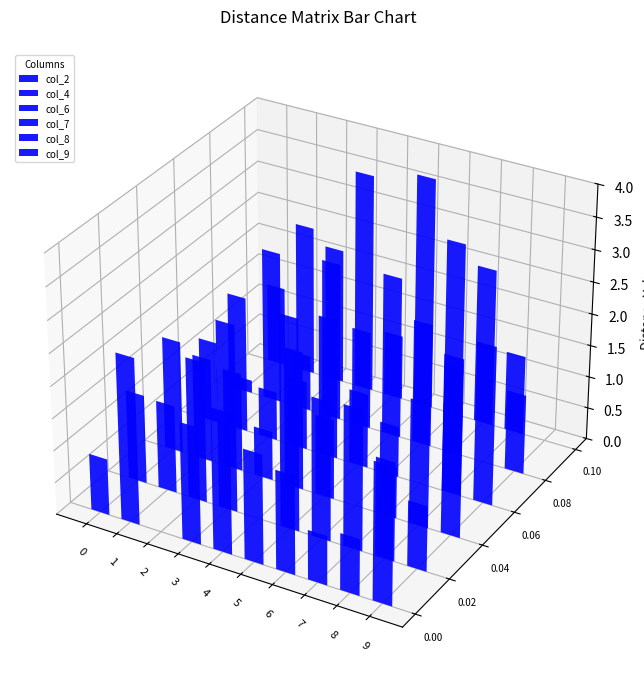

Which series has the widest spread of values?

col_9